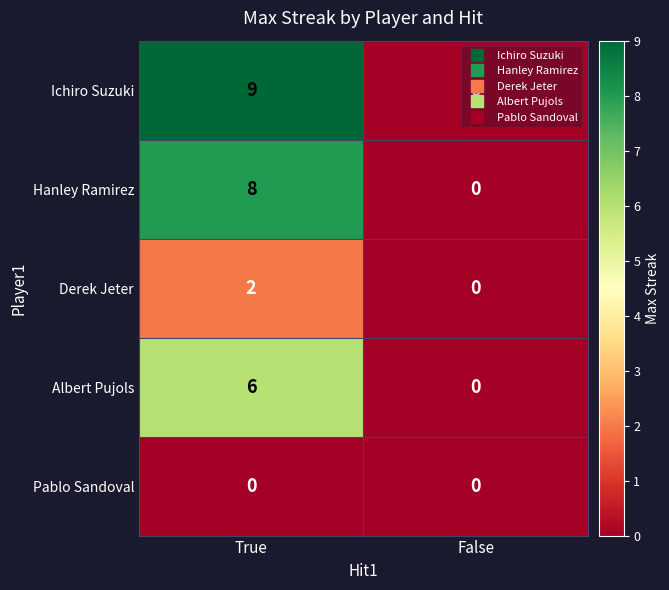

Count the number of data series in this chart.

5